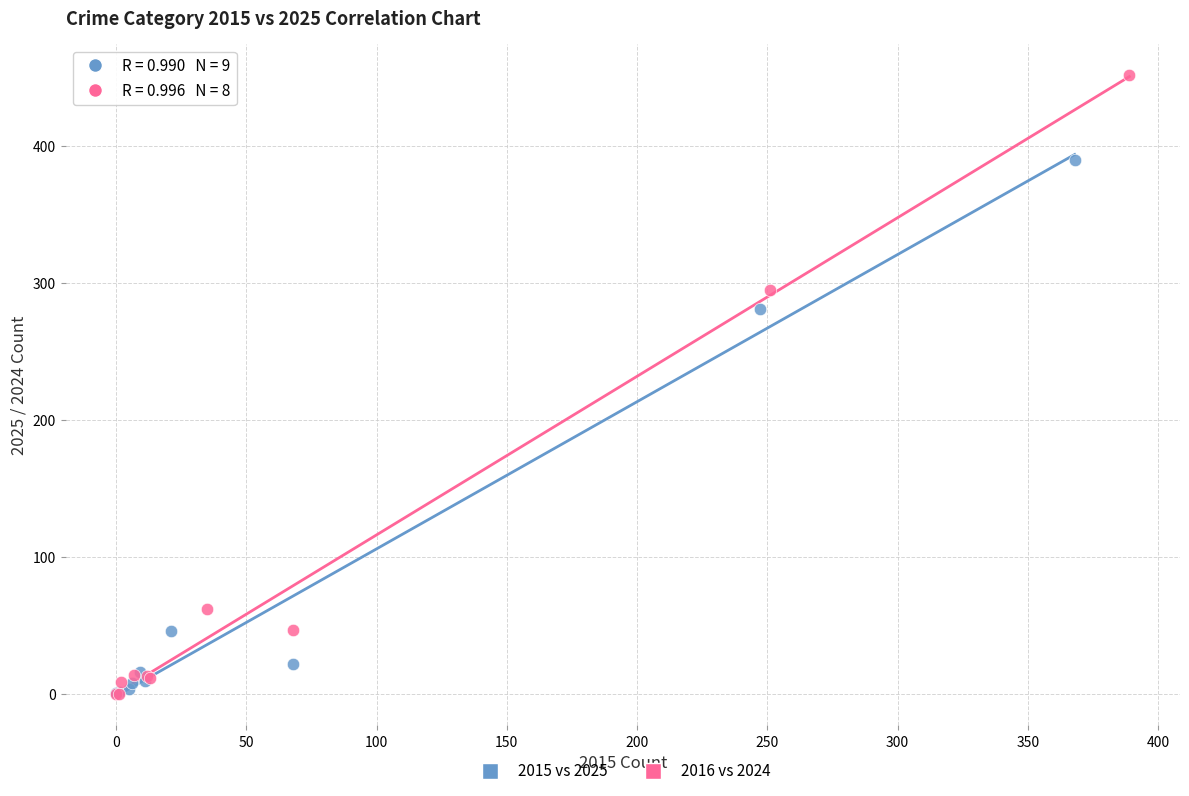

Which series reaches the maximum Y coordinate?

2016 vs 2024